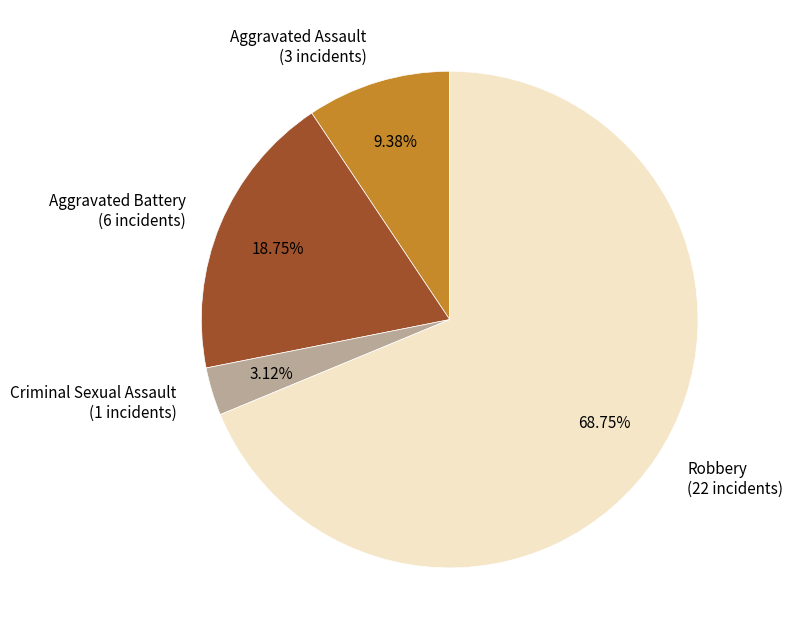

Approximately how many times larger is the value at Robbery (22 incidents) compared to Criminal Sexual Assault (1 incidents)?

22.0